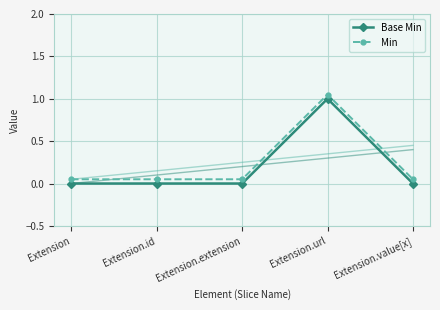

What is the difference between the maximum and second lowest values in the Min series?

1.0